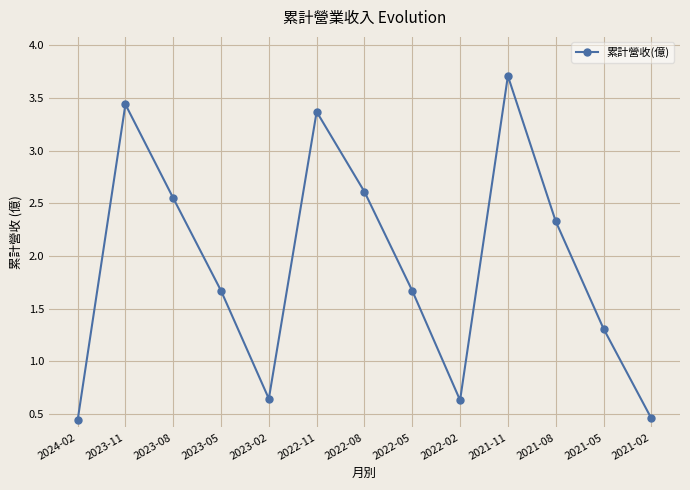

What is the change in value from 2024-02 to 2021-11?

+3.3